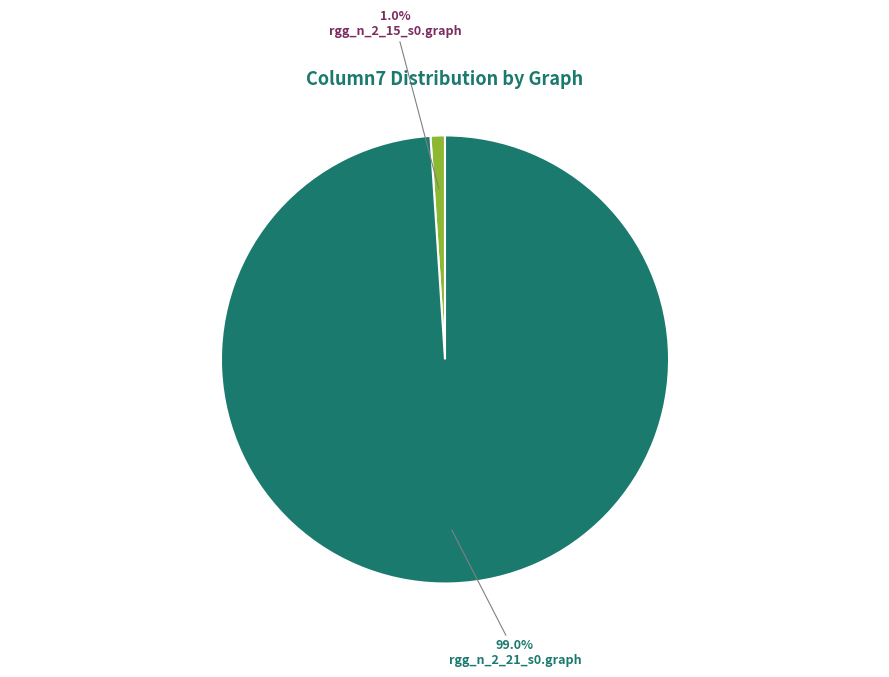

Combined, do rgg_n_2_15_s0.graph and rgg_n_2_21_s0.graph account for over 50%?

Yes